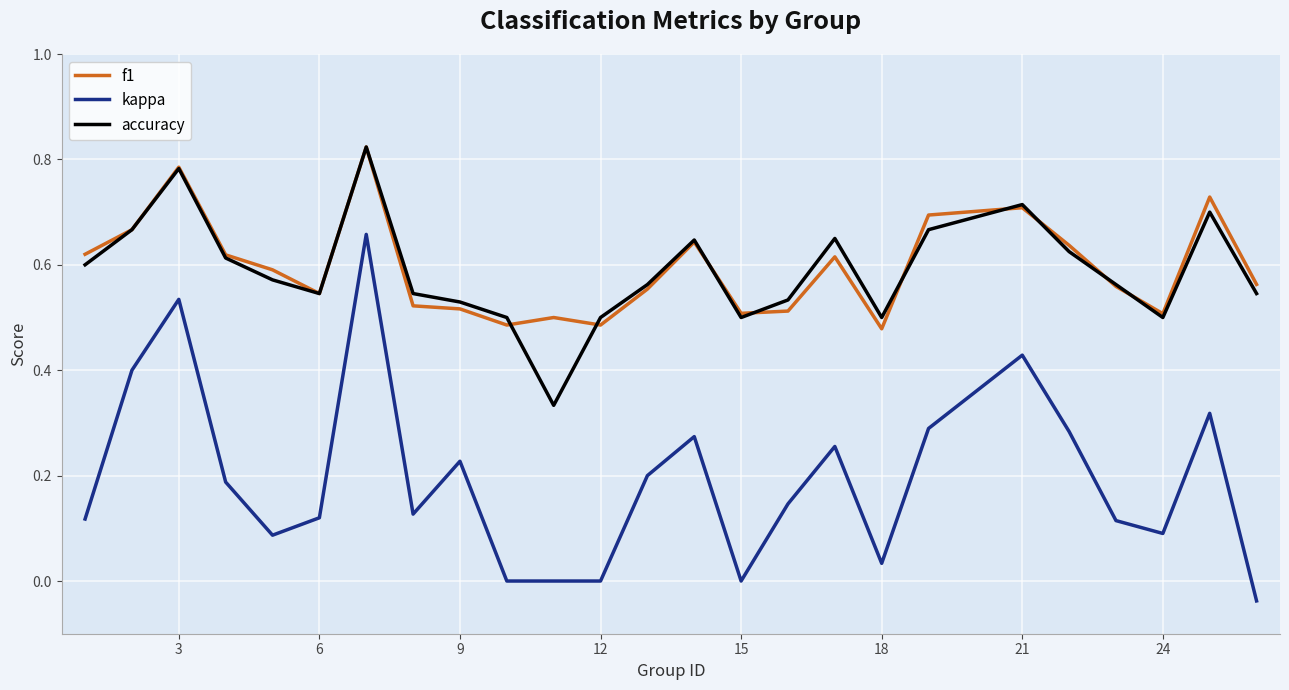

True or false: accuracy and kappa cross at least once.

False